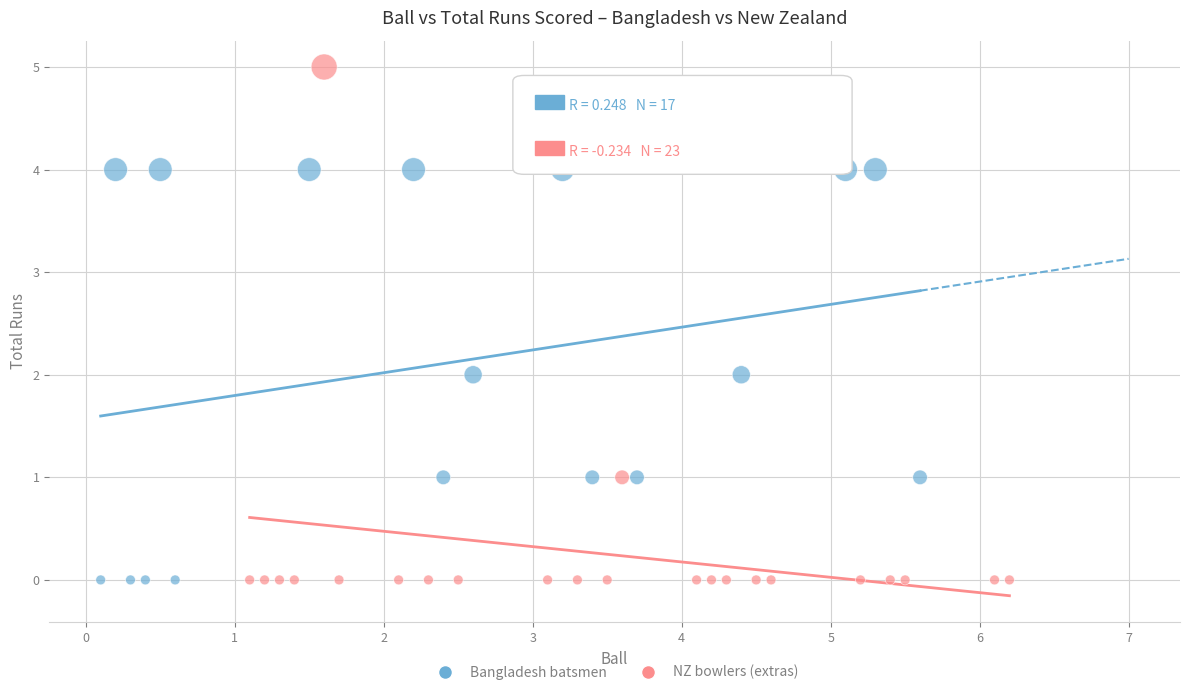

What are all the series names shown in the legend?

Bangladesh batsmen, NZ bowlers (extras)